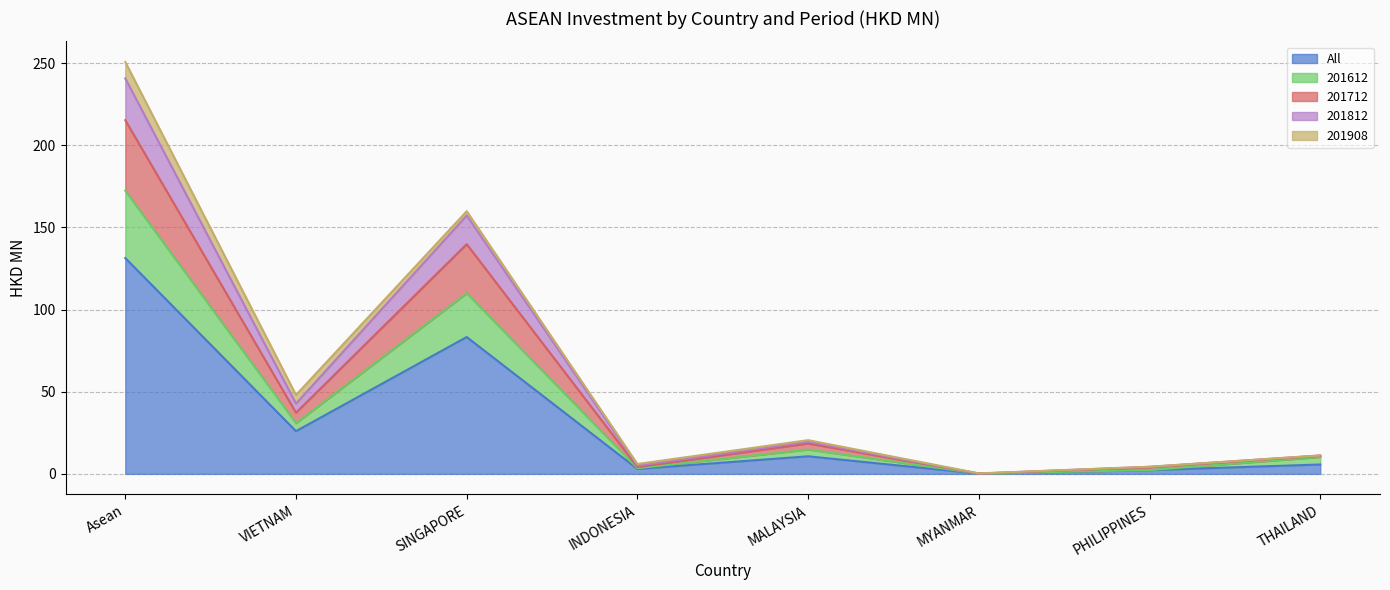

What is the highest value of the All series?

131.3